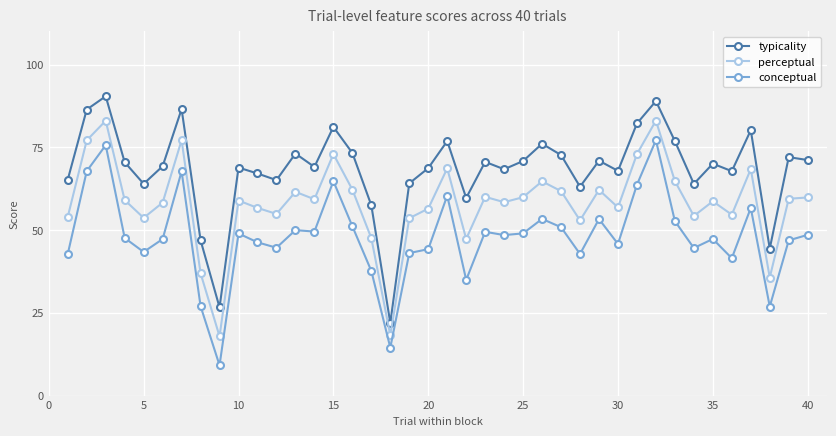

Does the chart display data point markers on the line(s)?

Yes